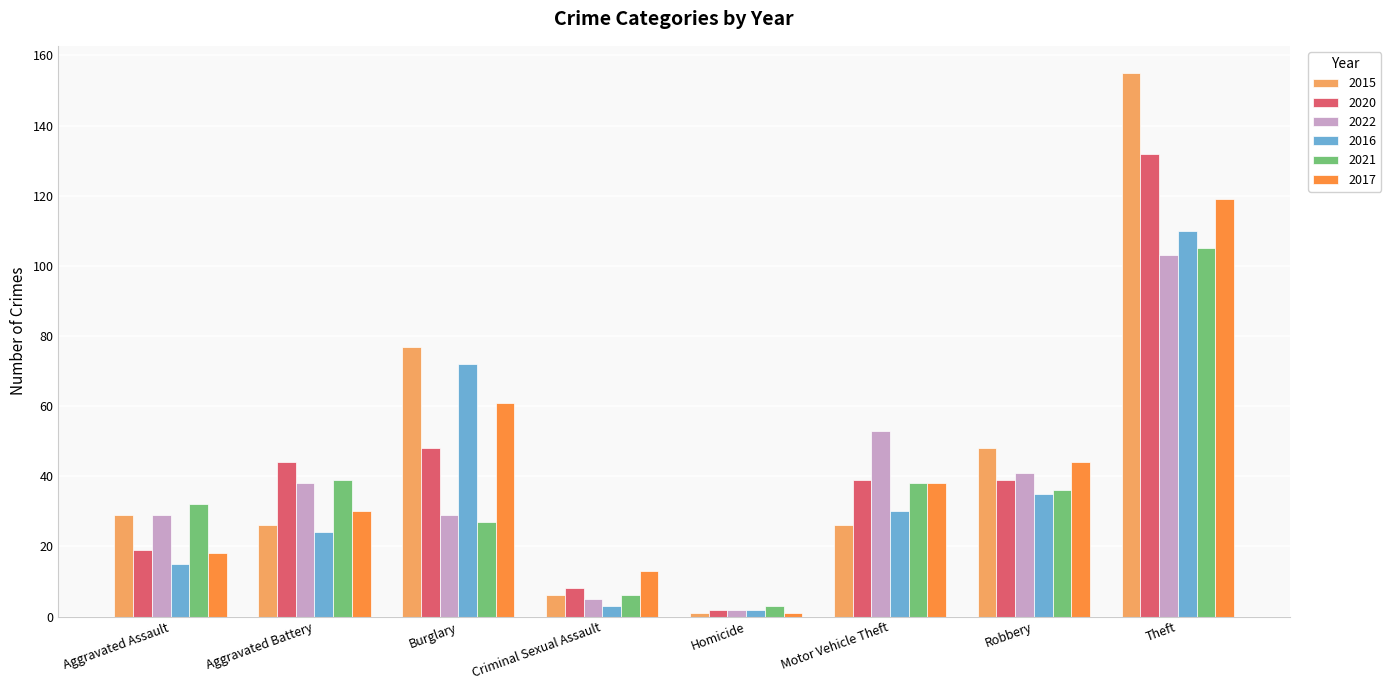

What position from the right is Burglary?

6